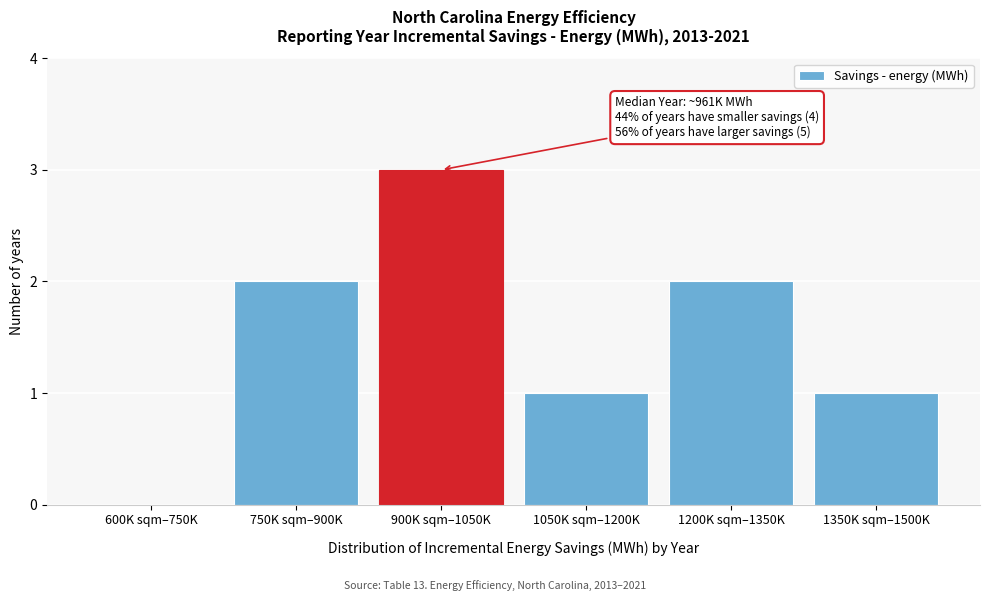

Reading left to right, what are all the values shown in this chart?

600K sqm–750K=0	750K sqm–900K=2	900K sqm–1050K=3	1050K sqm–1200K=1	1200K sqm–1350K=2	1350K sqm–1500K=1